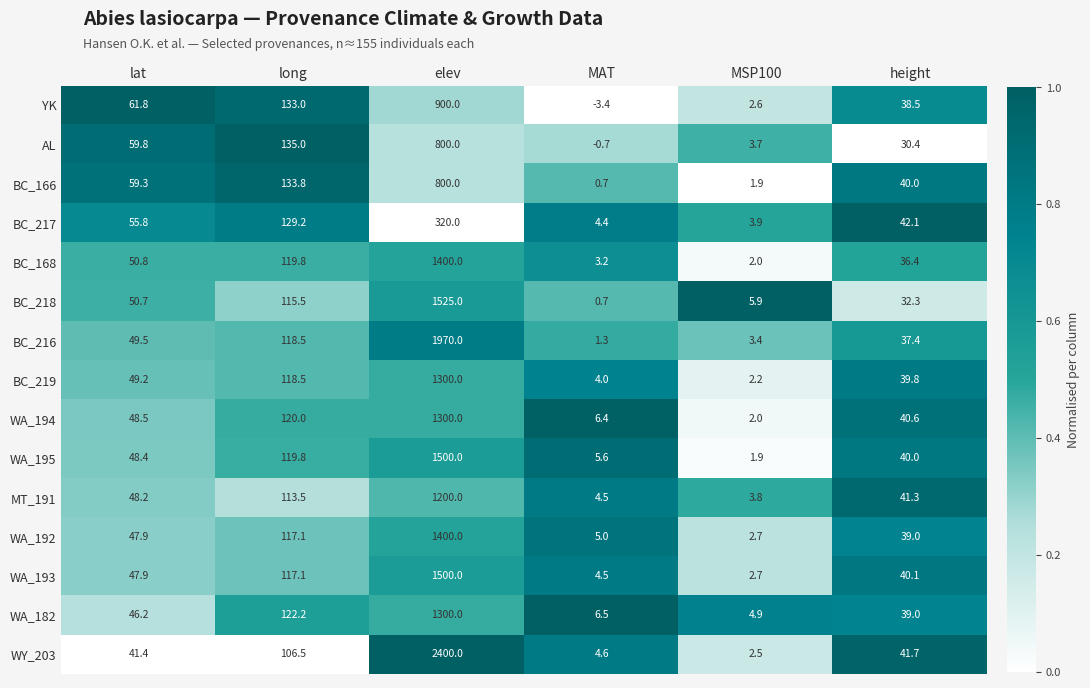

Which category has the highest value across all series?

elev